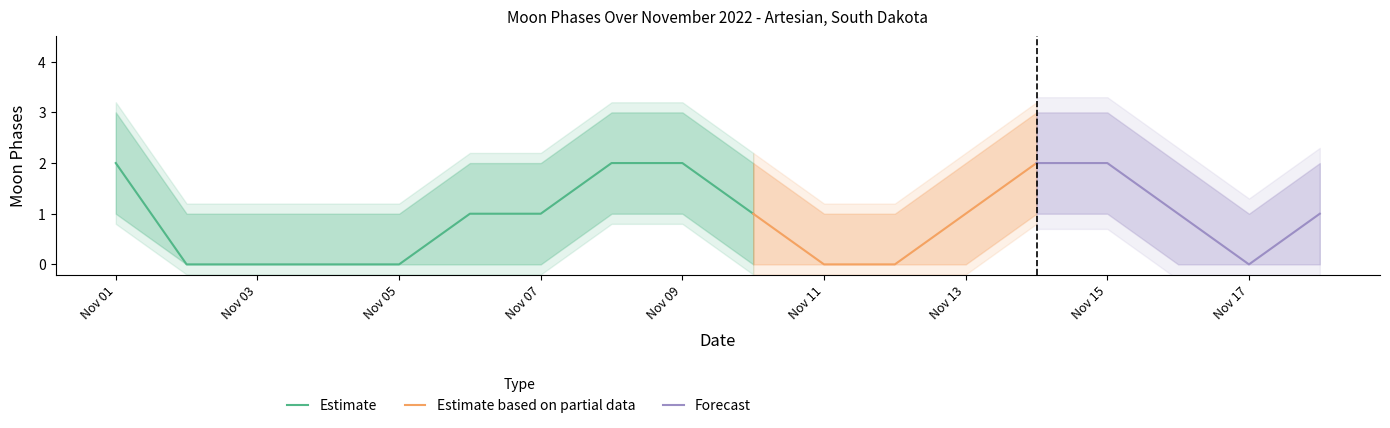

Does the chart have visible grid lines?

No